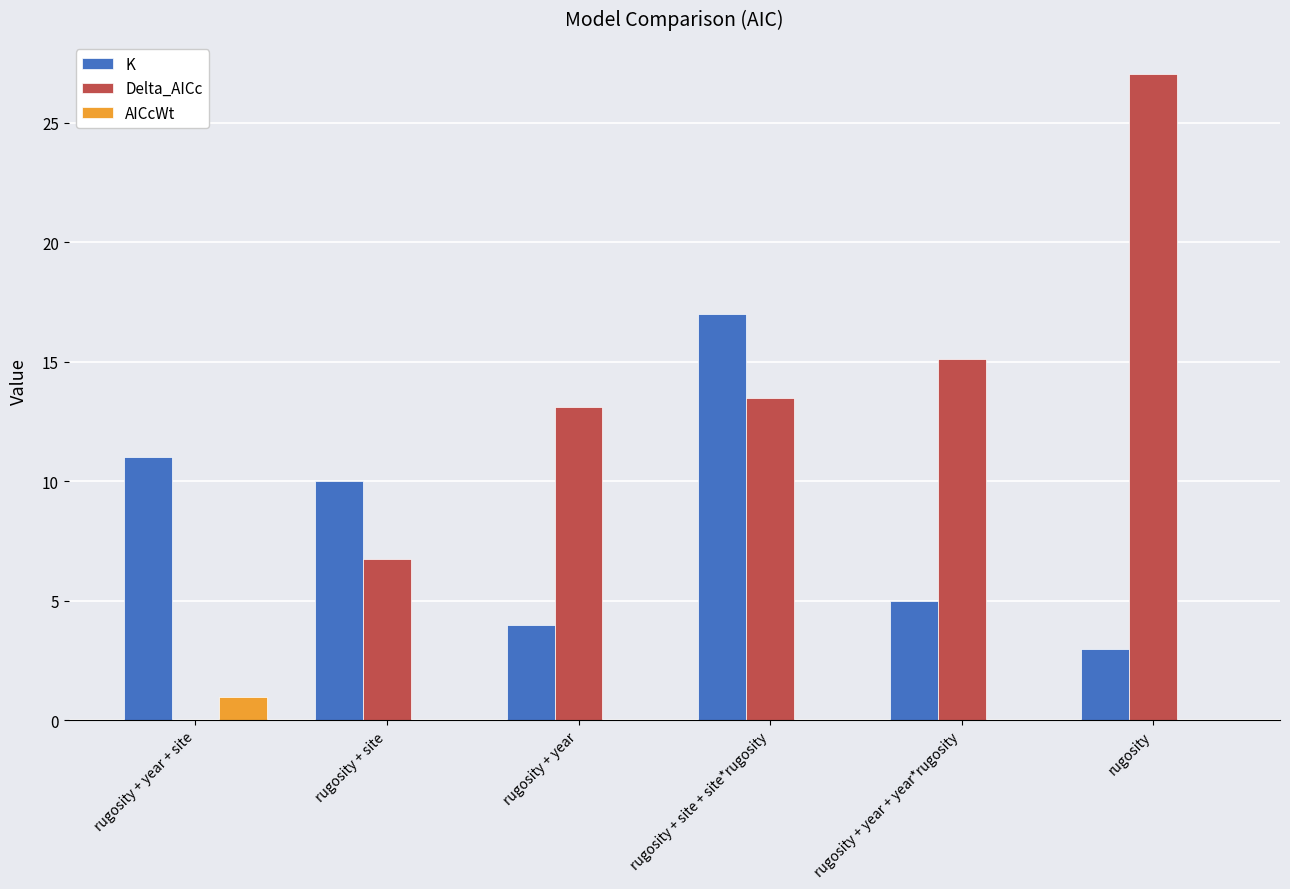

What is the total value across all series at rugosity + year?

17.1